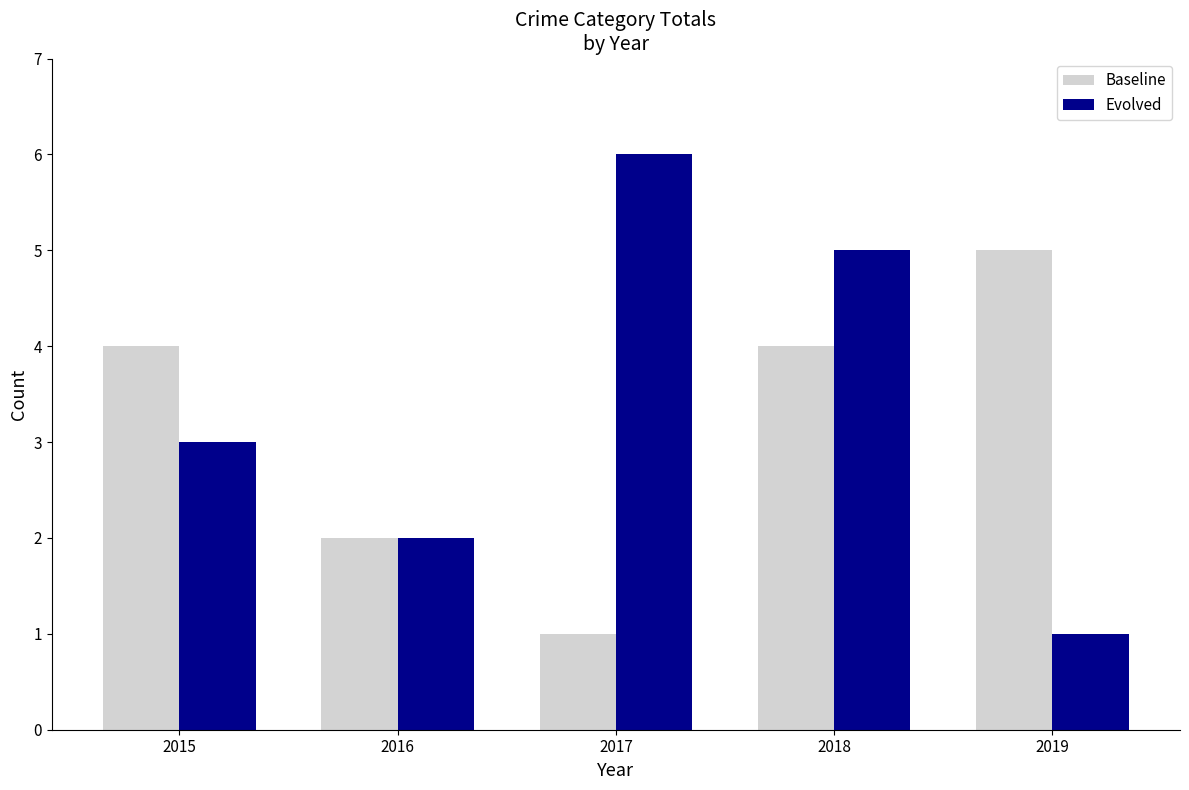

What are all the series names shown in the legend?

Baseline, Evolved